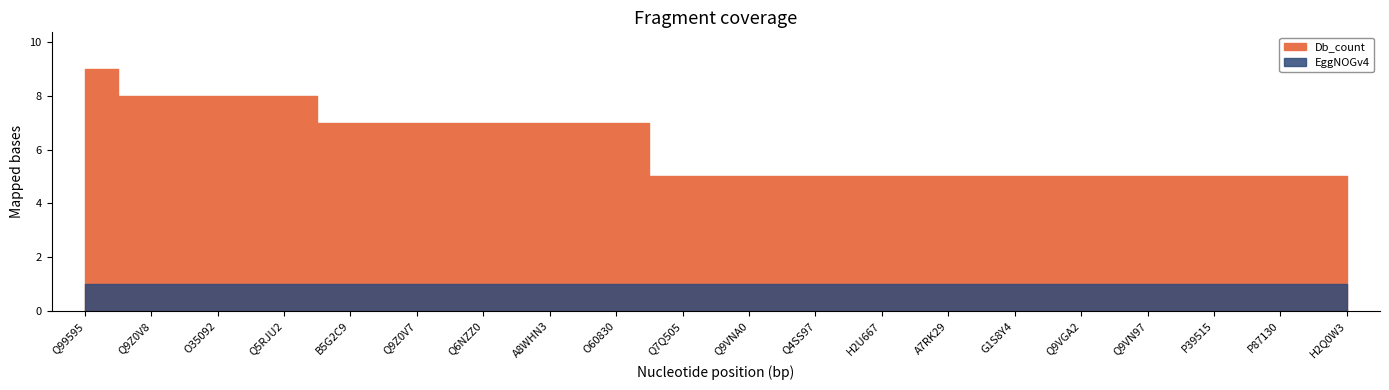

What is the total value across all series at P39515?

6